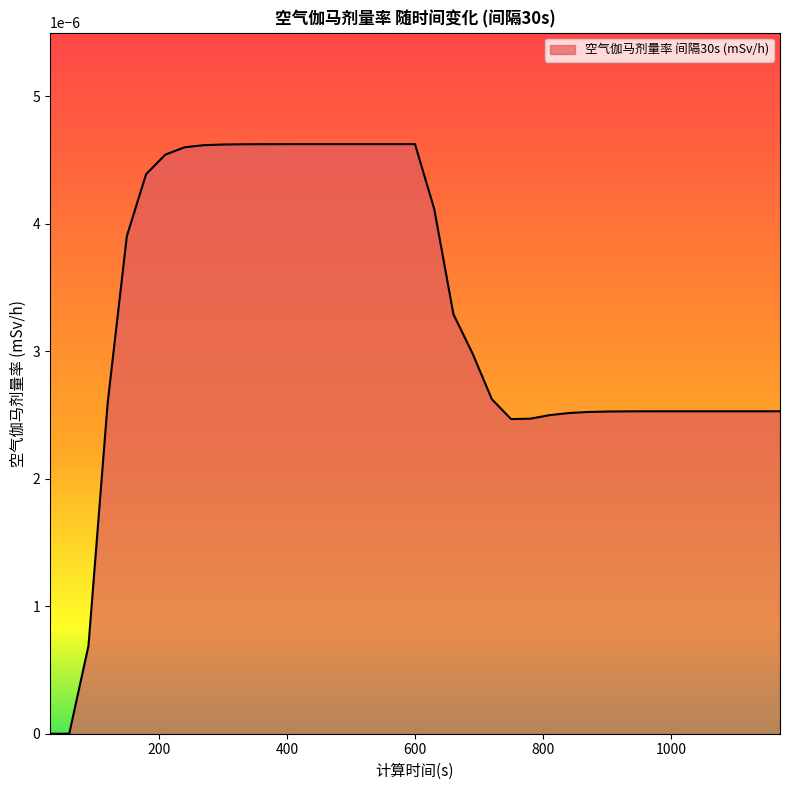

Does the chart display data point markers on the line(s)?

No